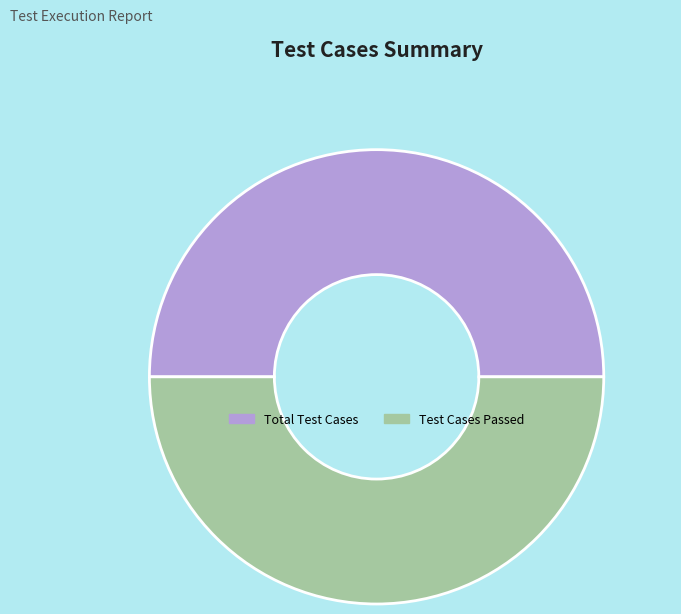

Count the number of slices in the pie.

2